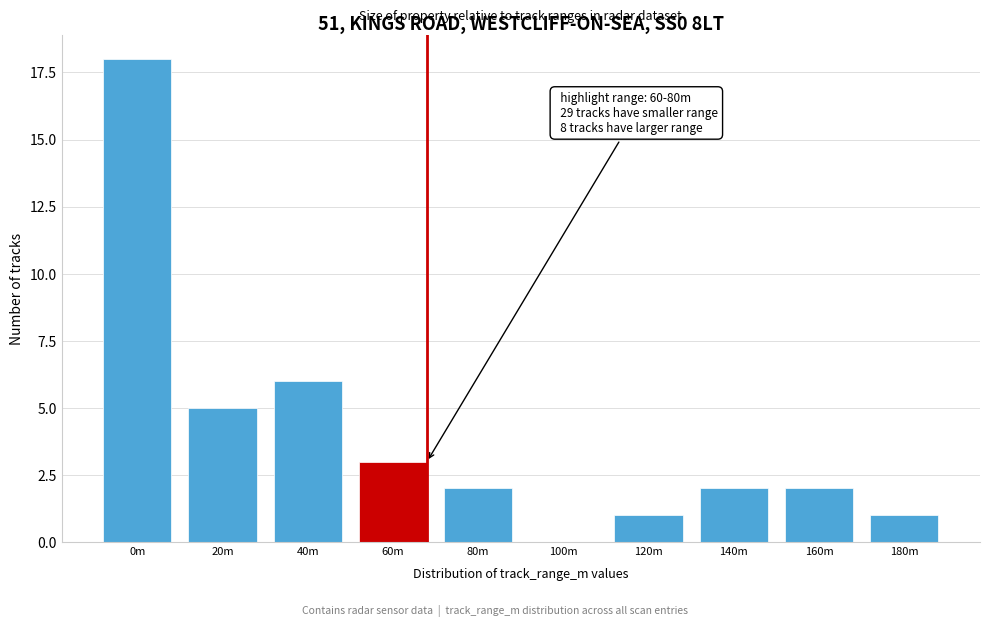

Reading right to left, transcribe all the data shown in this chart.

180m=1	160m=2	140m=2	120m=1	100m=0	80m=2	60m=3	40m=6	20m=5	0m=18